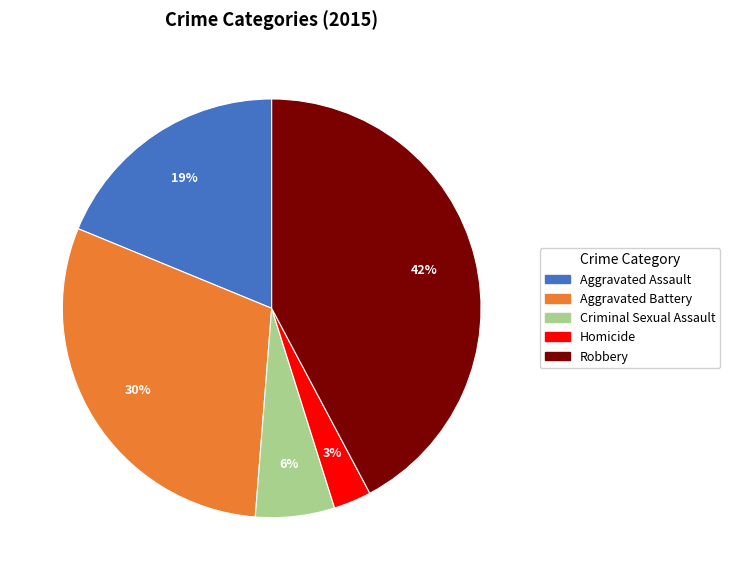

Do Robbery and Aggravated Assault together represent more than half of the pie?

Yes